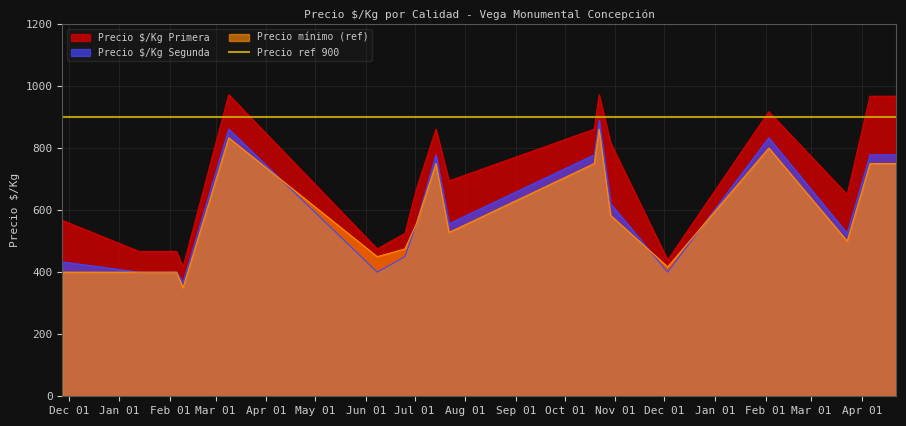

What is the label of the 35th point from the left?

2022-04-22